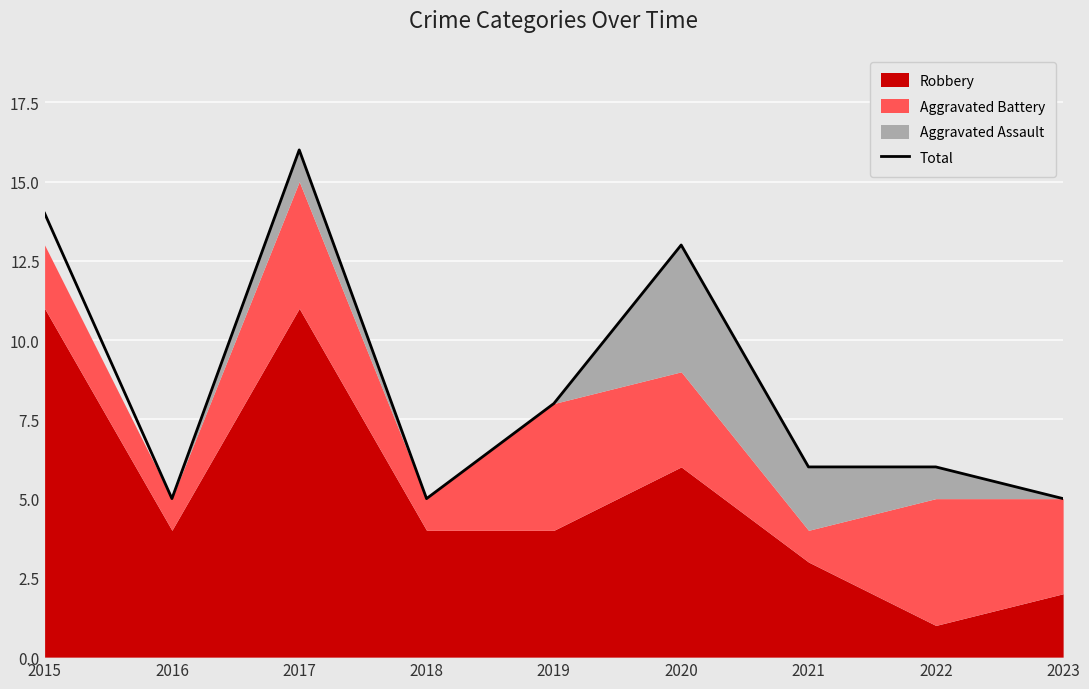

What is the approximate value at 2017, to the nearest 5?

15